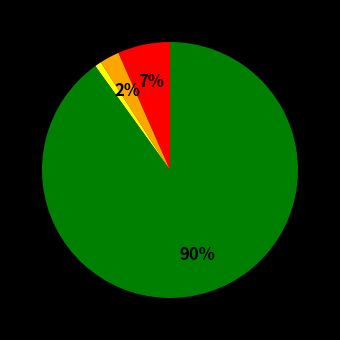

To the nearest percent, what is the difference between the largest and smallest slice percentages?

89%